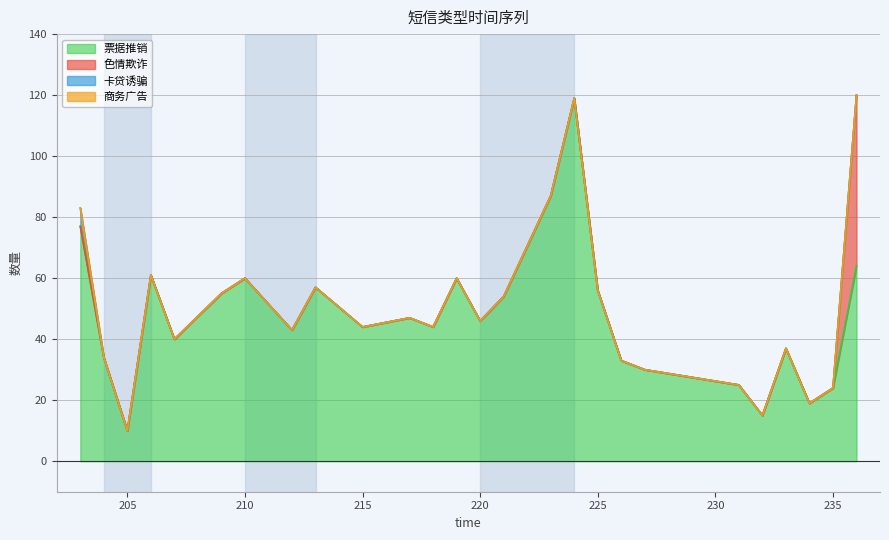

What is the maximum value for 票据推销?

119